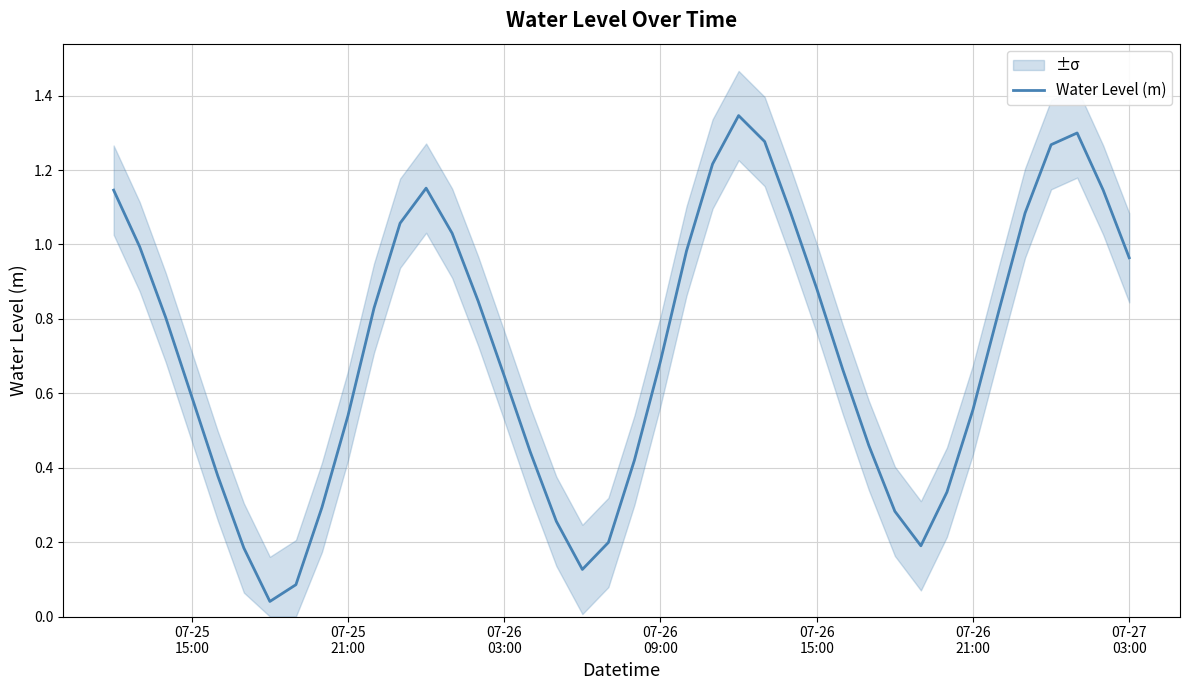

Does the chart display data point markers on the line(s)?

No